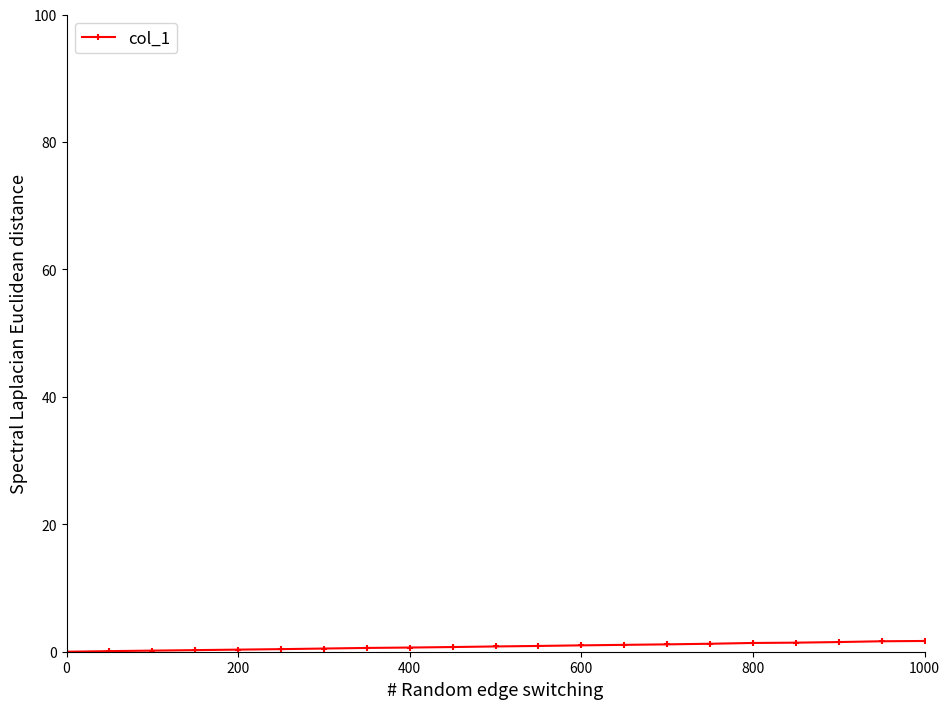

What is the average value?

0.8